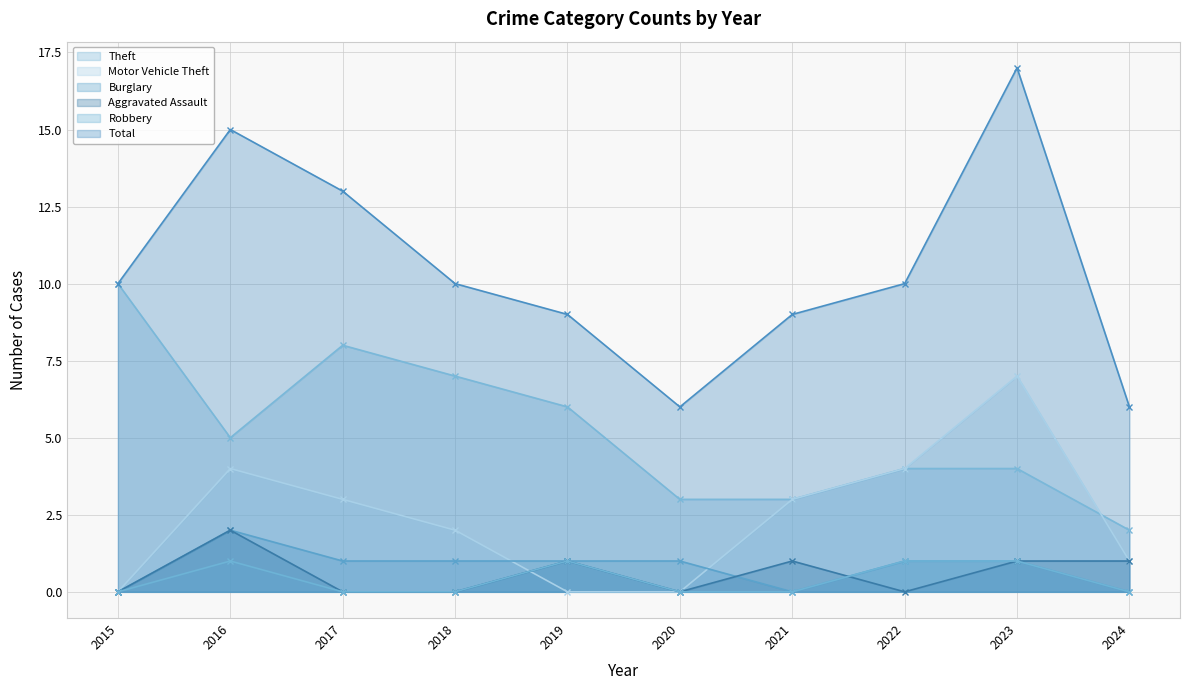

Which series changed the most between 2015 and 2024?

Theft